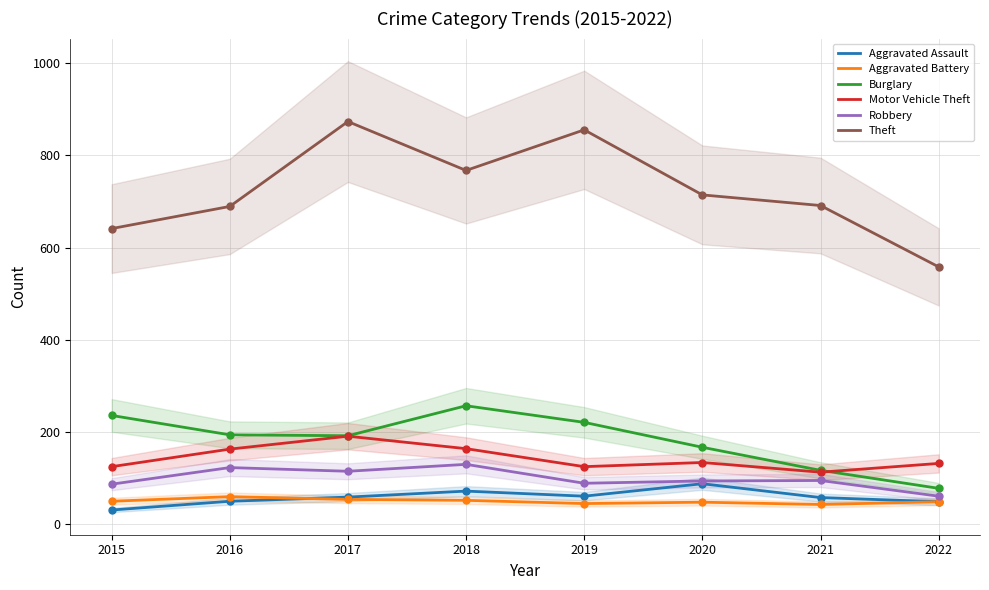

Which series has the largest total across all categories?

Theft